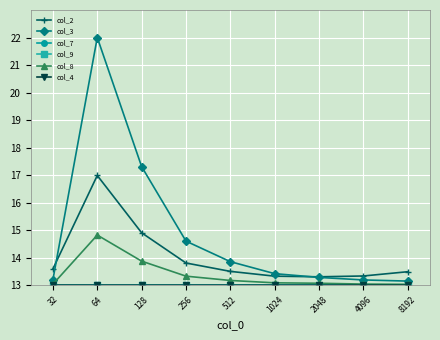

Which series changed the most between 32 and 256?

col_3